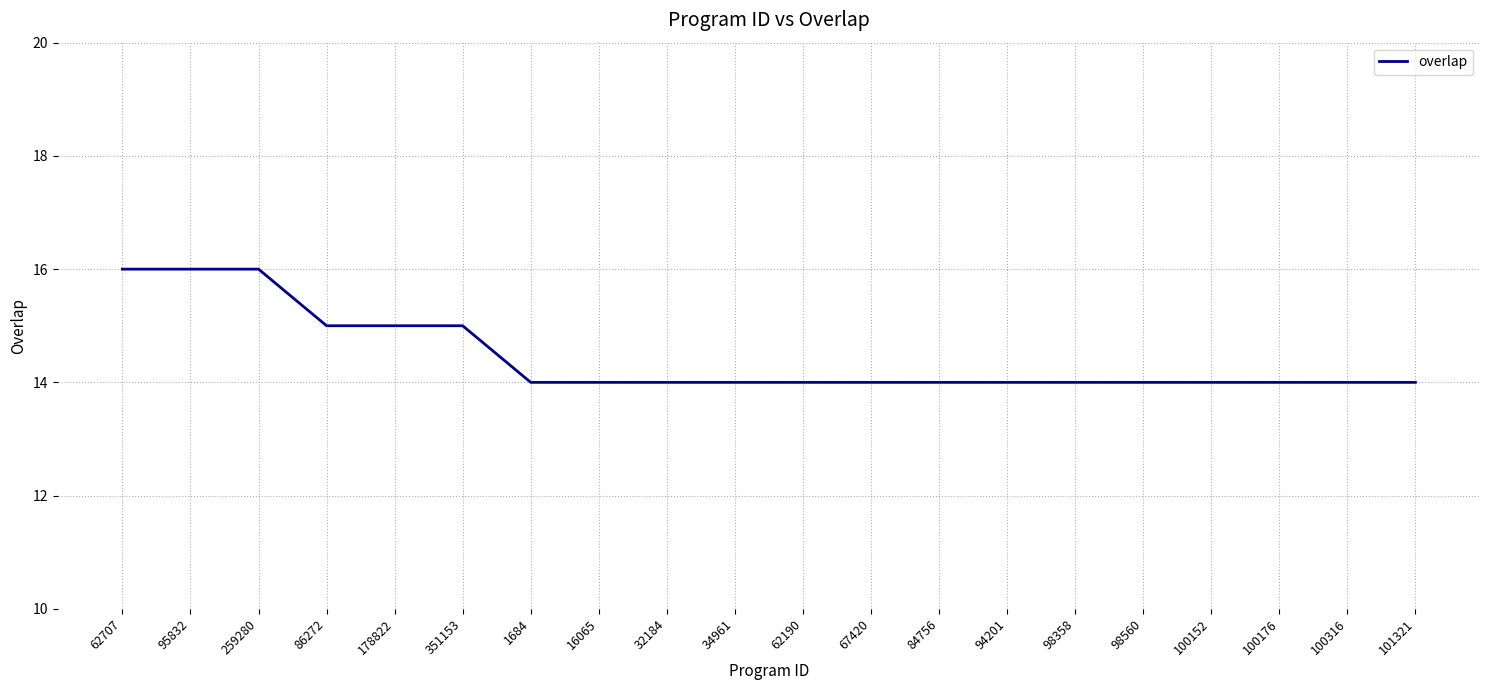

True or false: the data shows 26 at 86272.

False